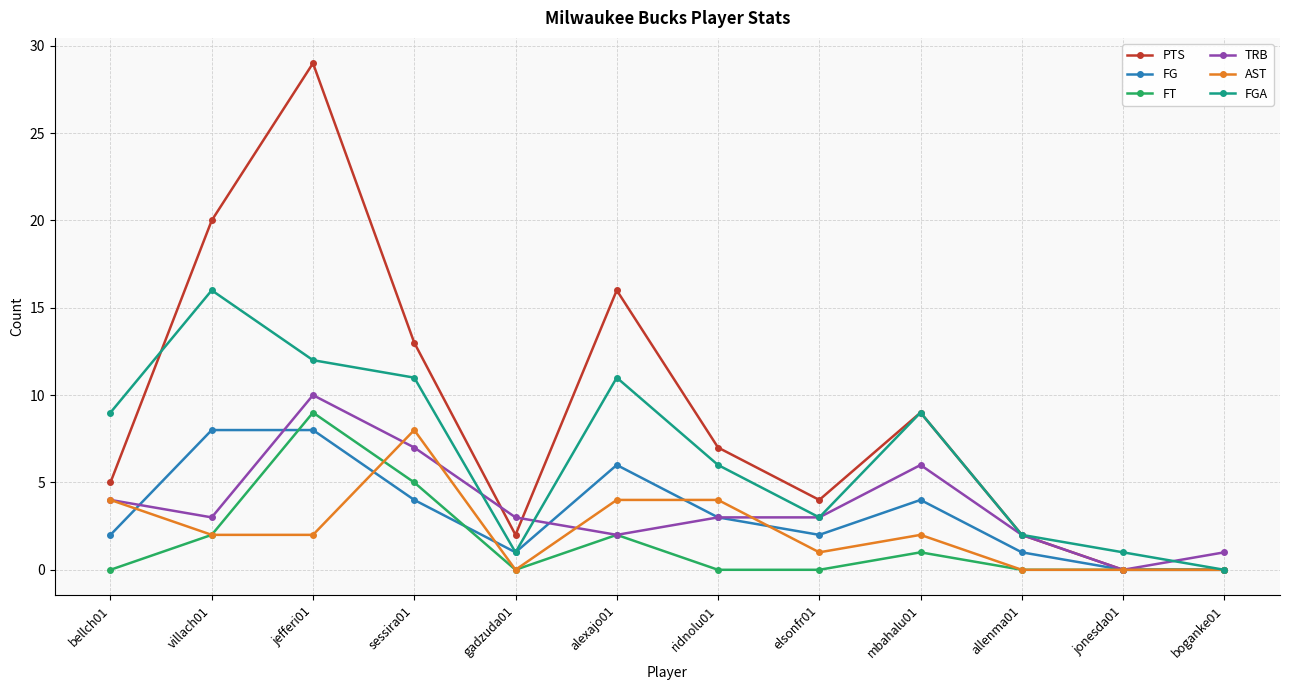

True or false: PTS and TRB cross at least once.

True